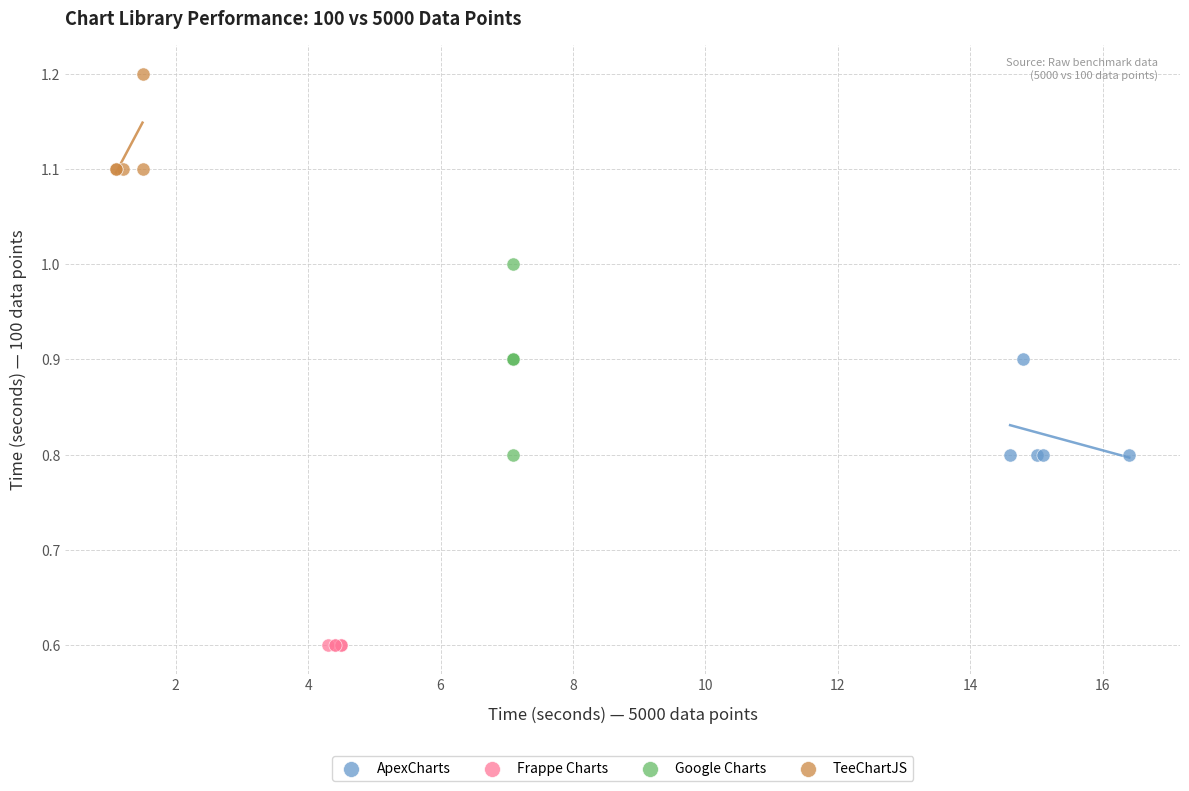

What are all the series names shown in the legend?

ApexCharts, Frappe Charts, Google Charts, TeeChartJS